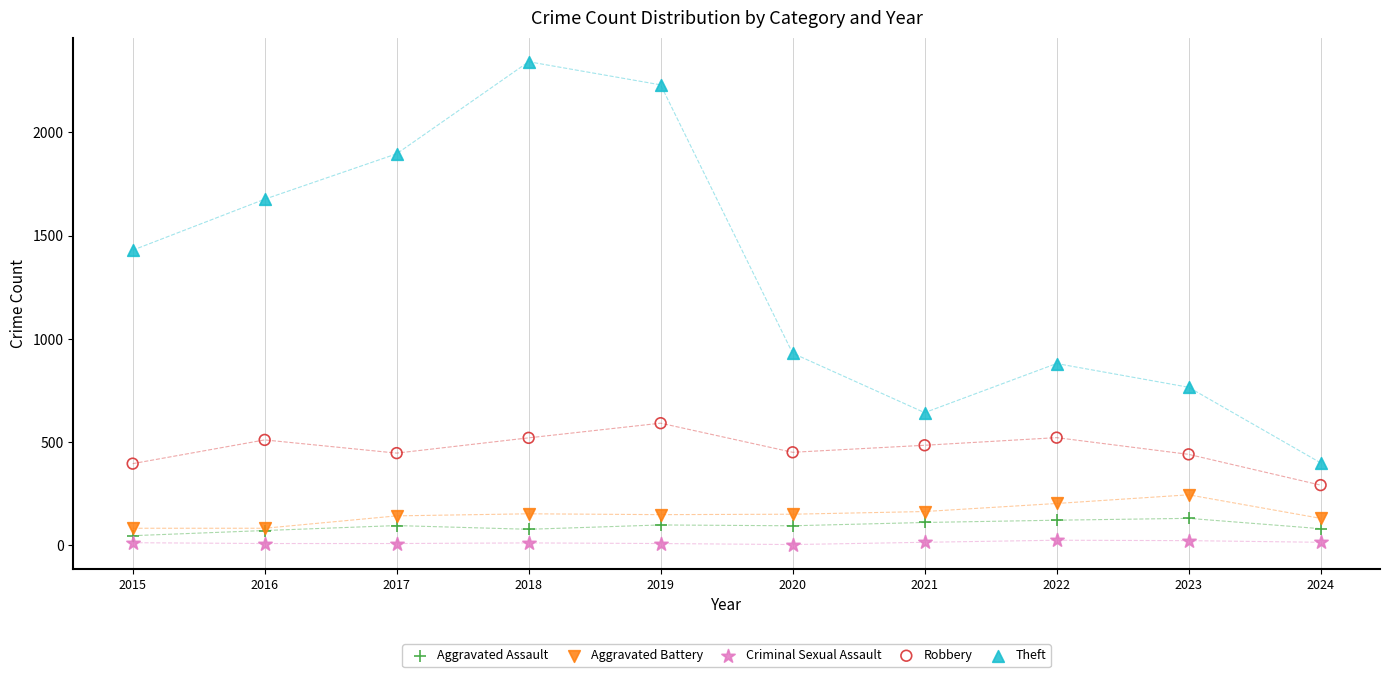

Which series reaches the minimum Y coordinate?

Criminal Sexual Assault